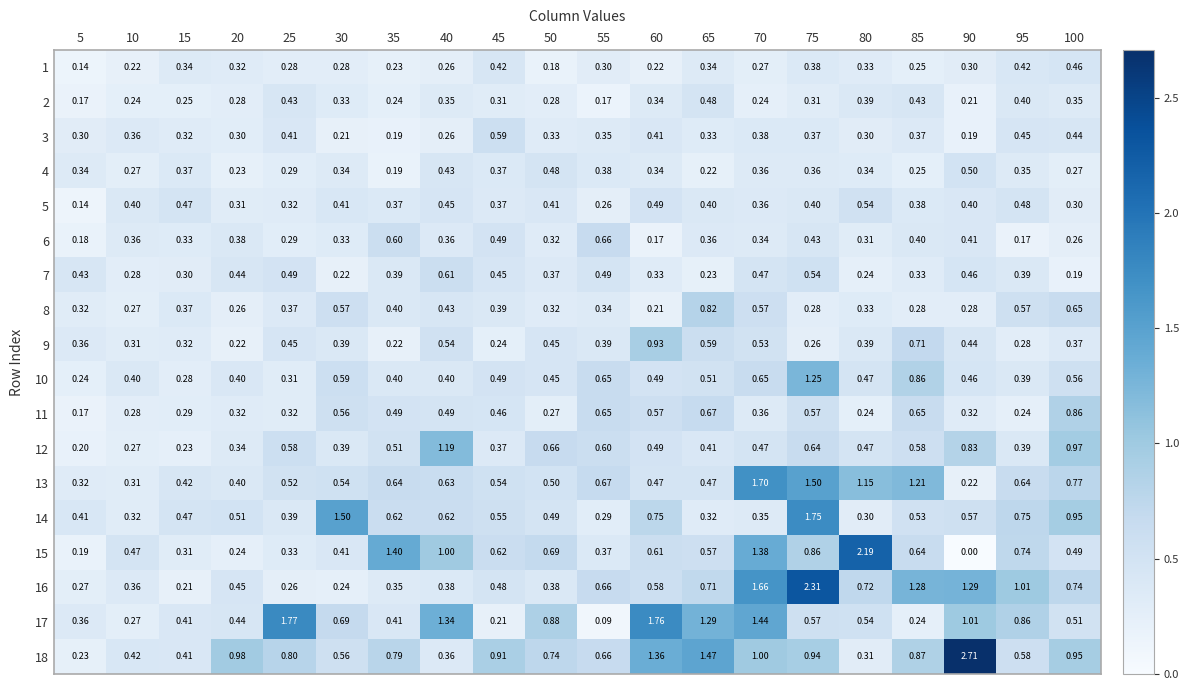

Which series has the largest total across all categories?

18